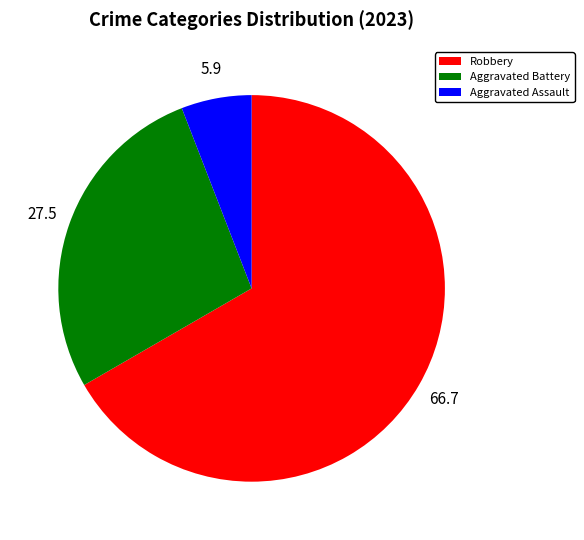

The Robbery slice represents 67% of the pie. True or false?

True